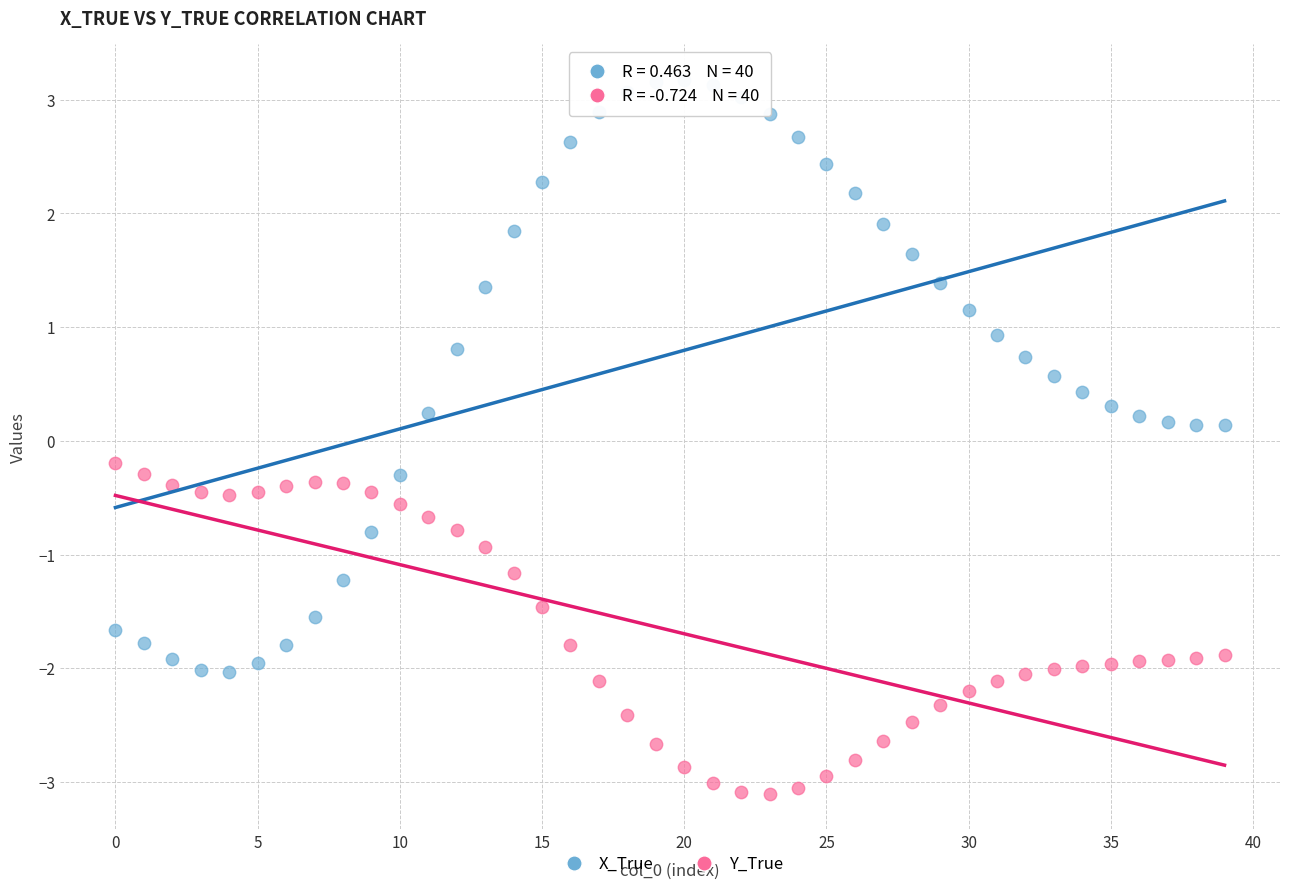

Which series contains the lowest Y value?

Y_True